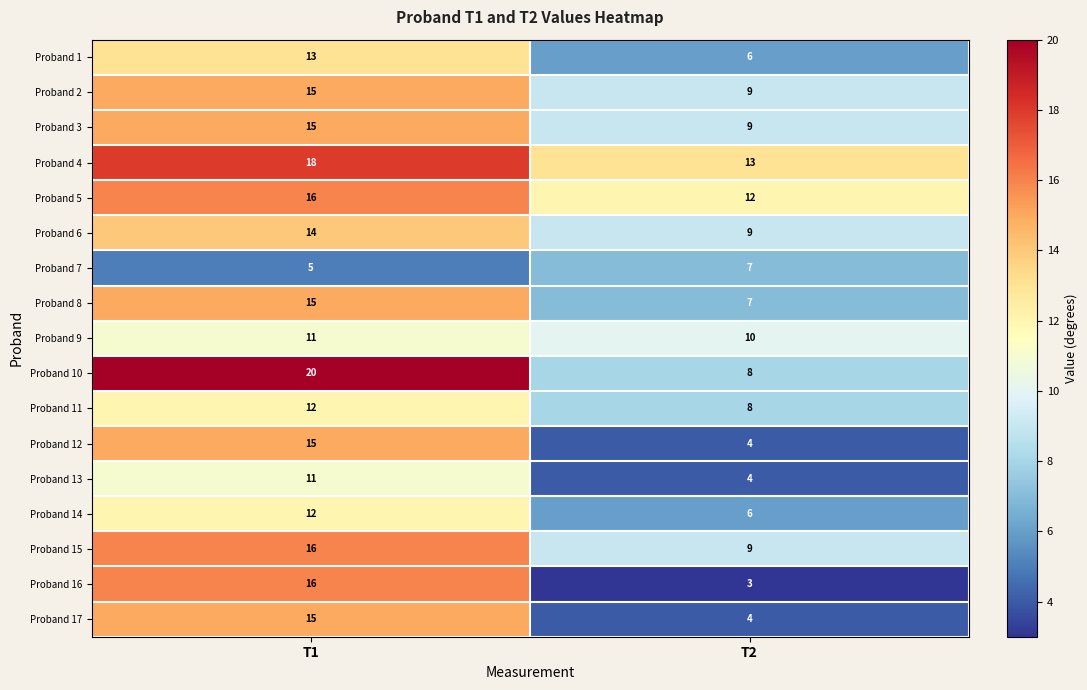

Between T1 and T2, which series saw the biggest shift?

Proband 16